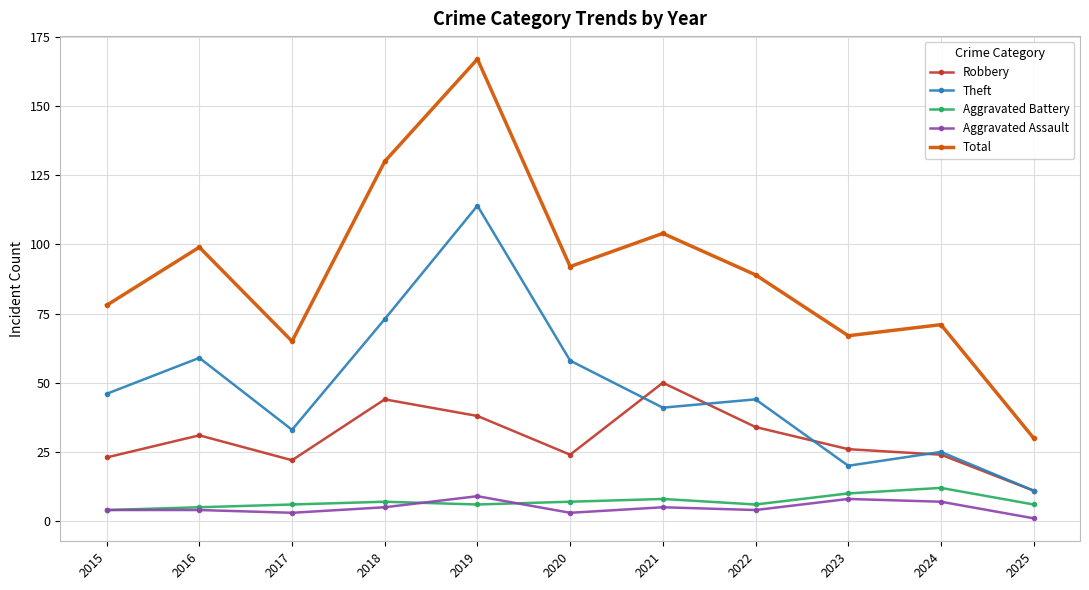

The value of Aggravated Battery at 2018 is 7. True or false?

True